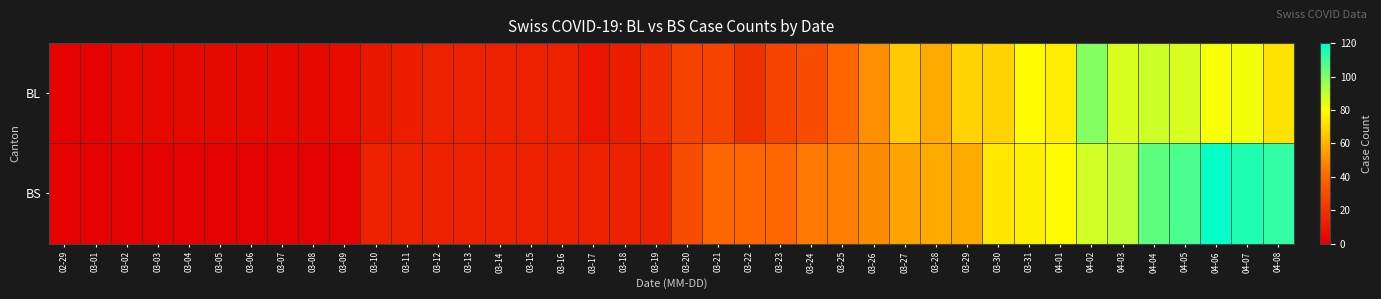

Which series has the largest total across all categories?

BS